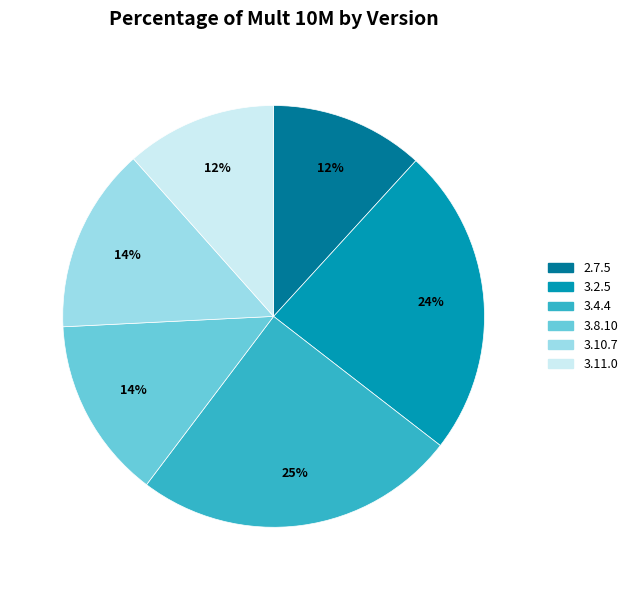

Does 3.4.4 account for over 50% of the chart?

No